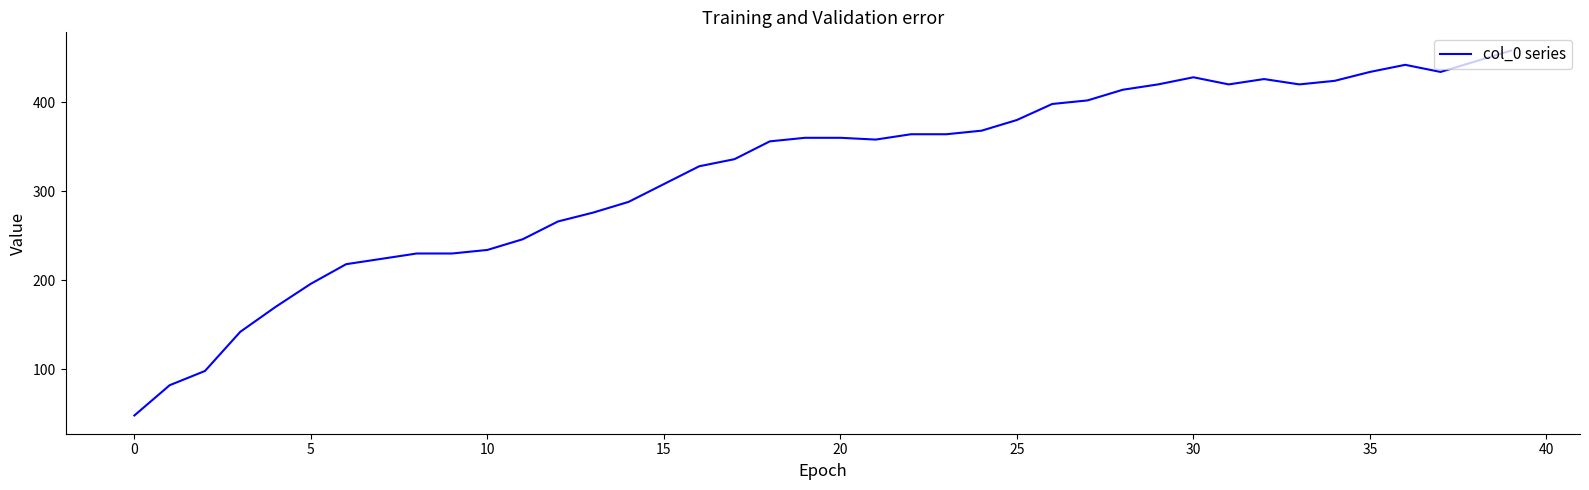

What is the maximum value shown in the chart?

458